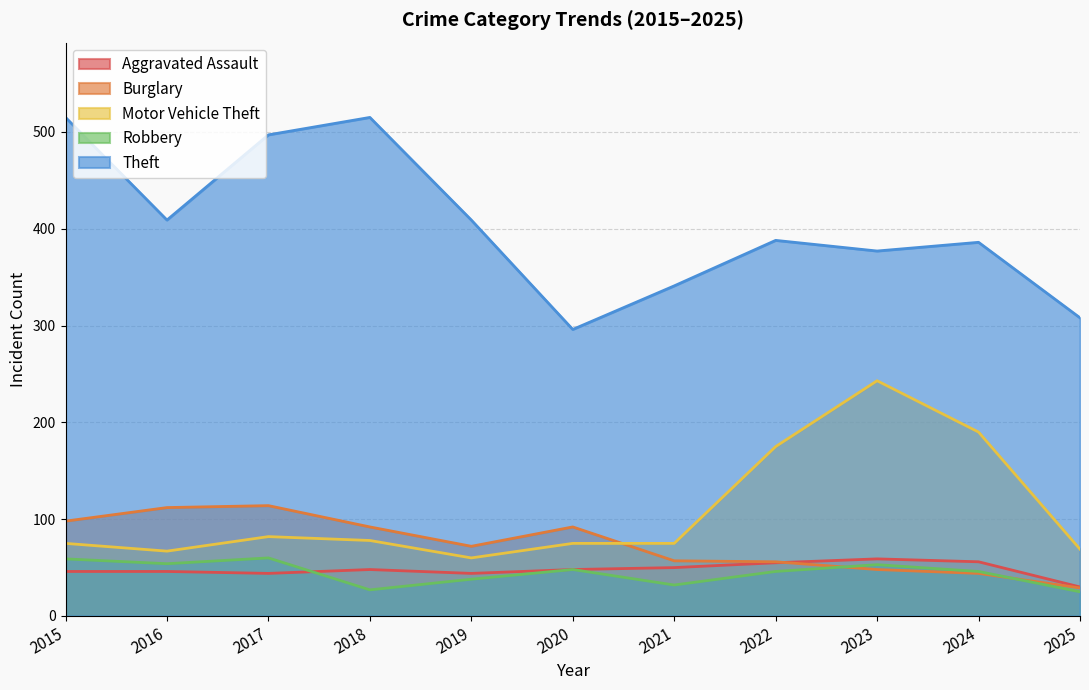

What is the value of the Theft point at the 6th from the left?

296